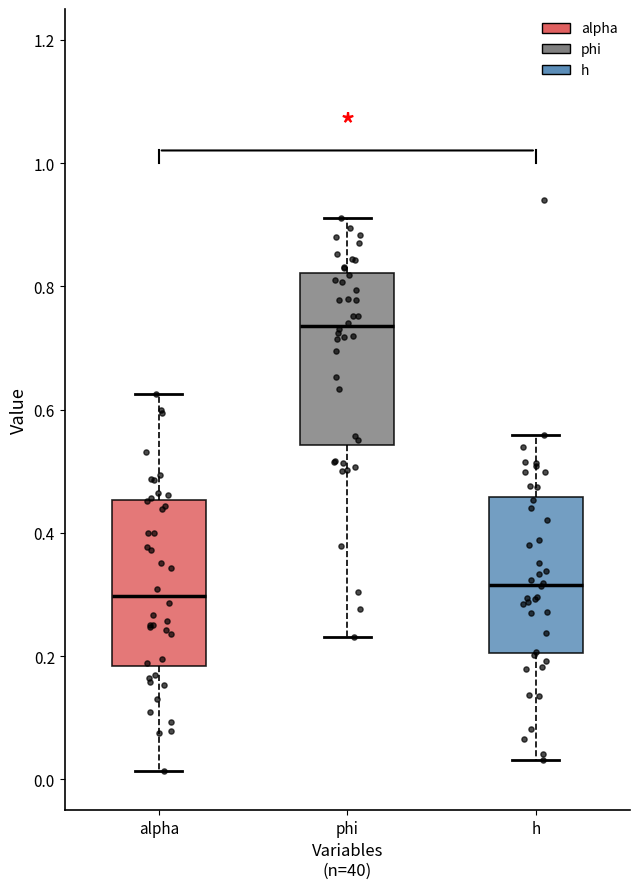

Reading left to right, read every box against the y-axis: the position of its median line, the range the box covers, and the ends of its whiskers. The values are not printed on the chart, so give them approximately, as read against the axis.

alpha: median 0.30, box 0.18 to 0.46, whiskers 0.02 to 0.62
phi: median 0.74, box 0.54 to 0.82, whiskers 0.24 to 0.92
h: median 0.32, box 0.20 to 0.46, whiskers 0.04 to 0.56